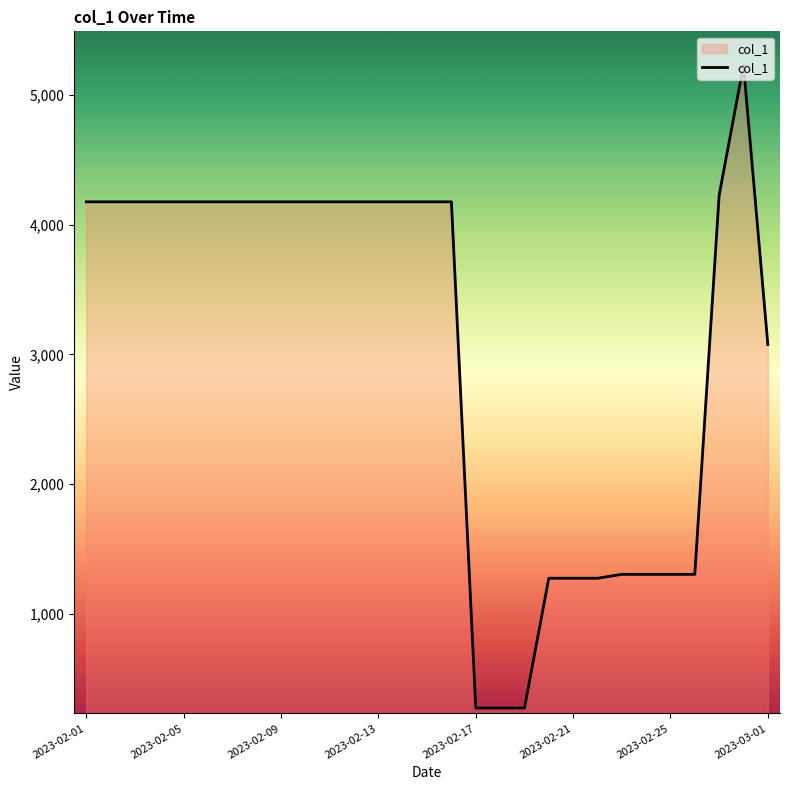

What is the greatest value displayed?

5227.1